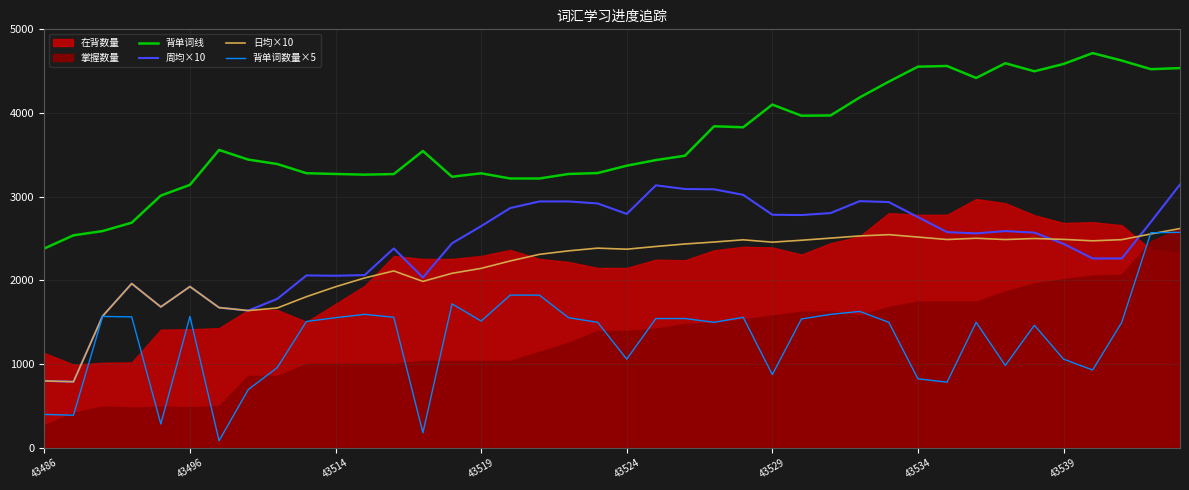

What position from the left is 39?

40